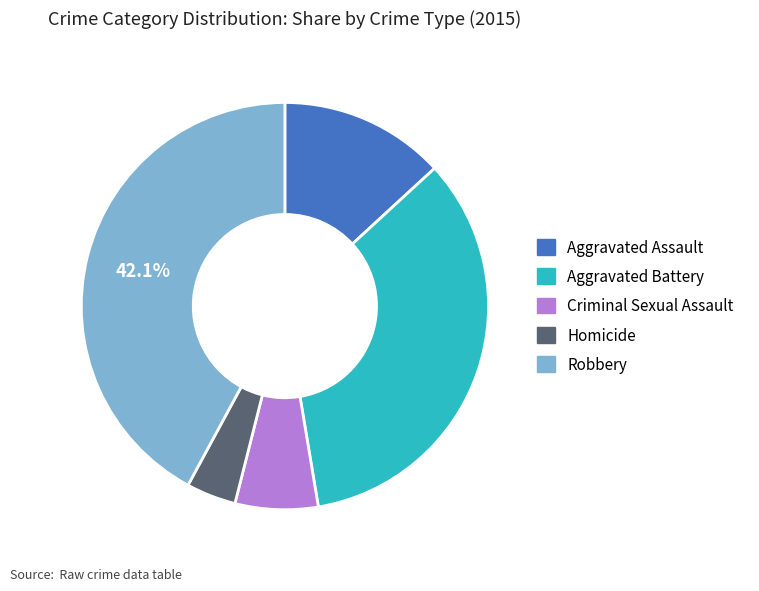

Does Aggravated Battery account for over 50% of the chart?

No